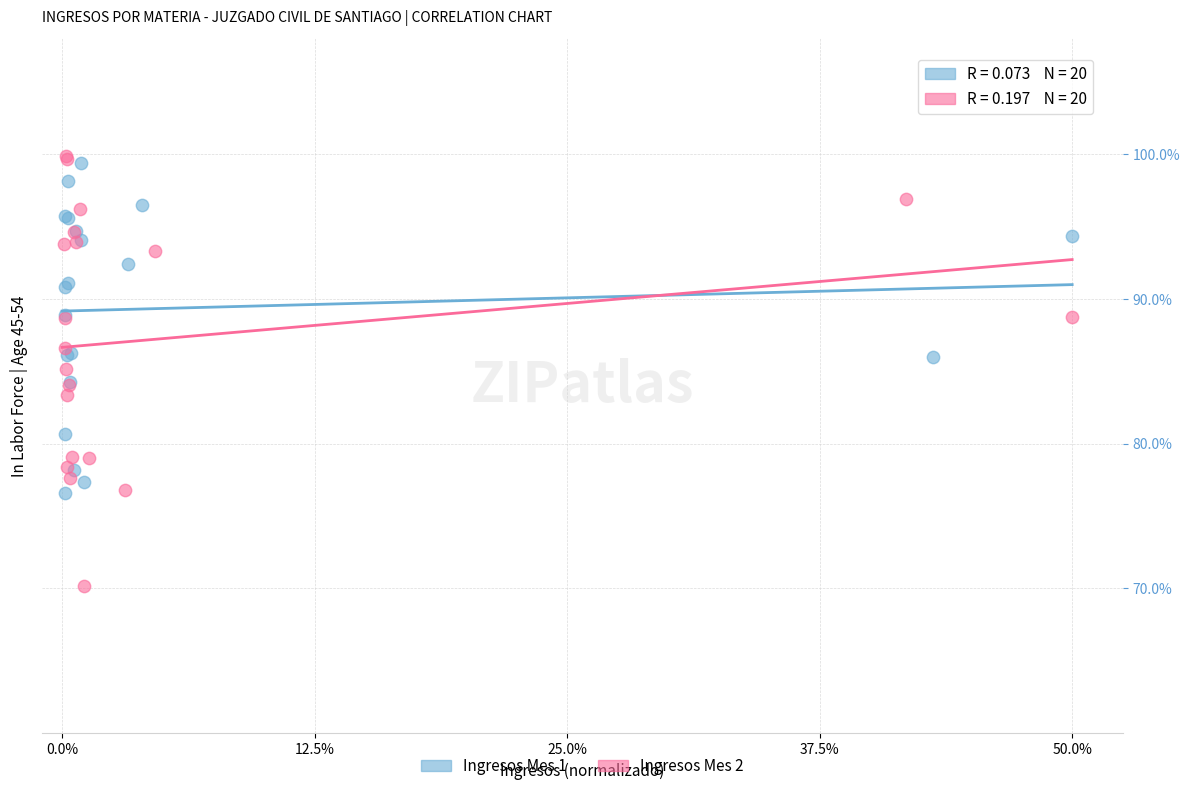

What are all the series names shown in the legend?

Ingresos Mes 1, Ingresos Mes 2